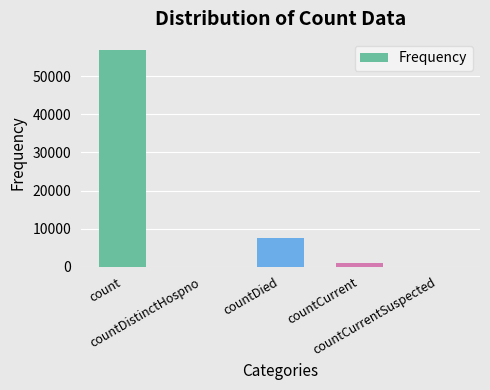

What is the greatest value displayed?

56974